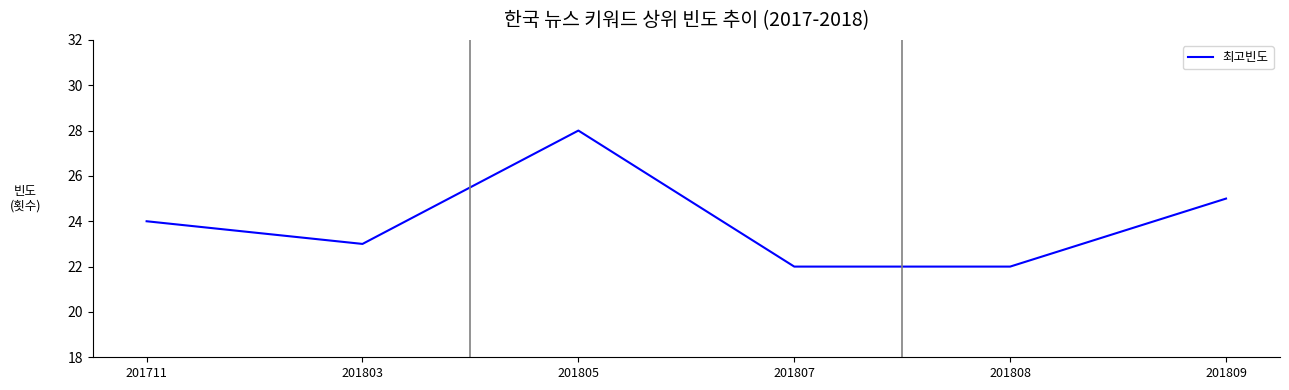

Where is the first local minimum?

201803